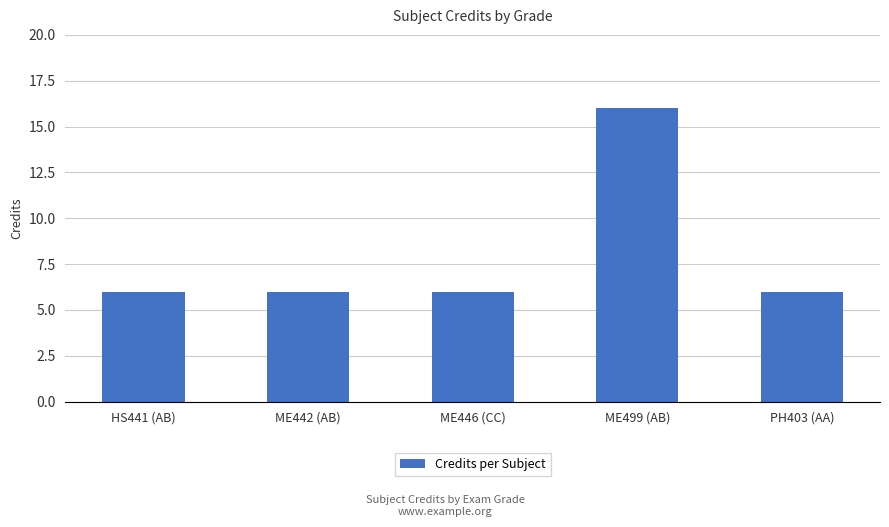

Reading left to right, list all the values displayed in this chart.

HS441 (AB)=6	ME442 (AB)=6	ME446 (CC)=6	ME499 (AB)=16	PH403 (AA)=6